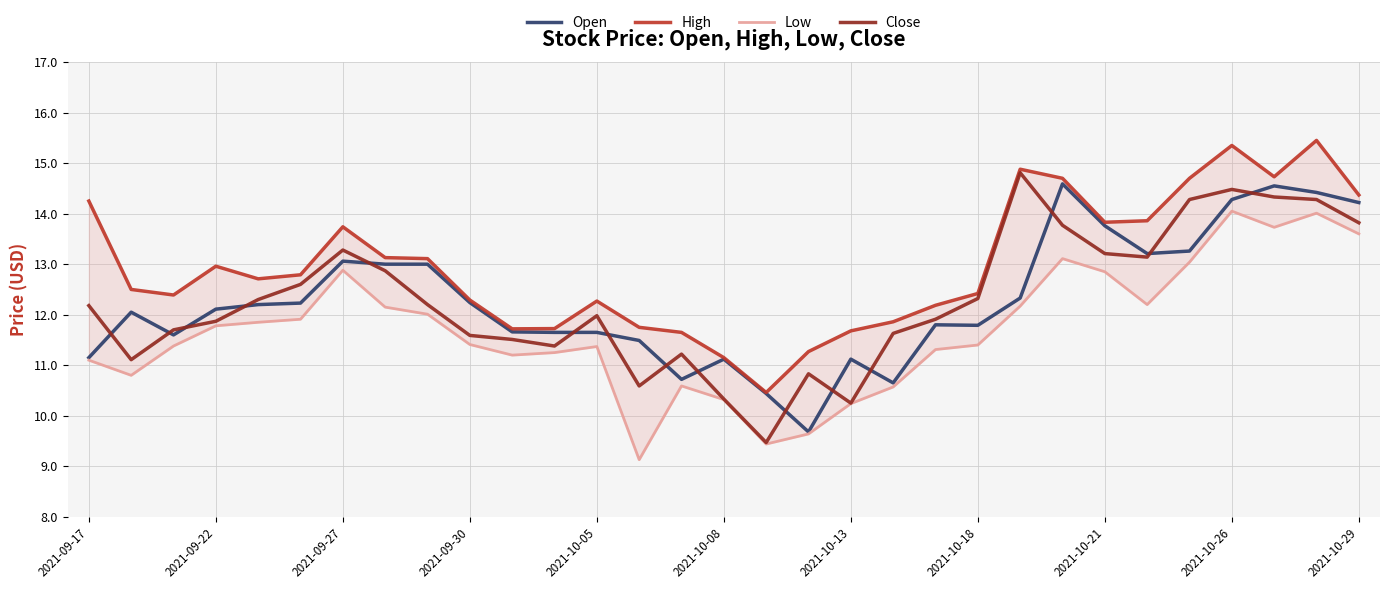

Which series has the largest range (max minus min)?

Close